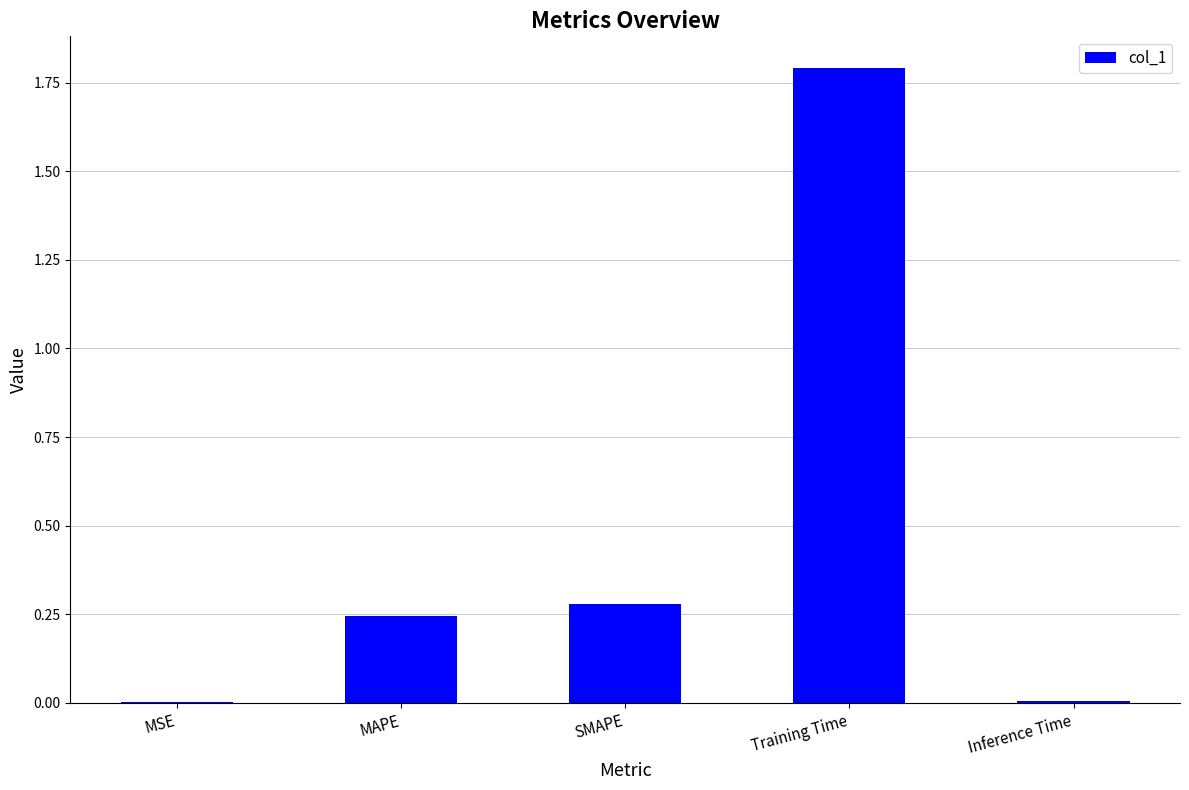

The value at SMAPE is 0.5. True or false?

False